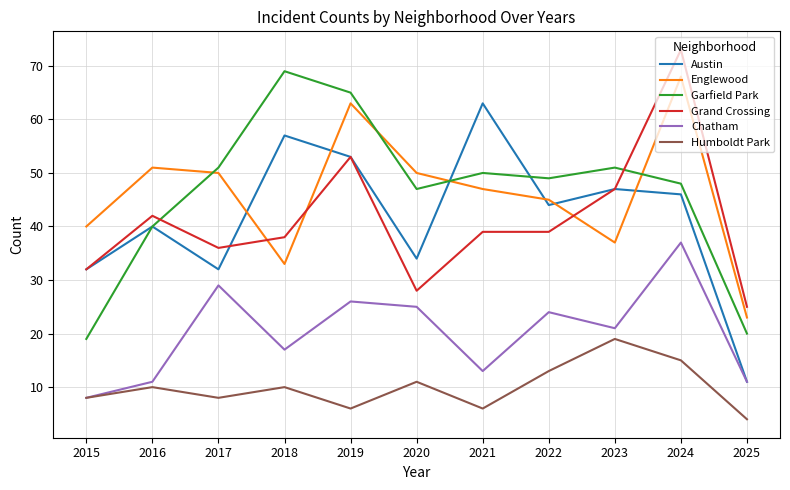

Reading right to left, what are all the values shown in this chart?

Austin: 11	46	47	44	63	34	53	57	32	40	32
Englewood: 23	68	37	45	47	50	63	33	50	51	40
Garfield Park: 20	48	51	49	50	47	65	69	51	40	19
Grand Crossing: 25	73	47	39	39	28	53	38	36	42	32
Chatham: 11	37	21	24	13	25	26	17	29	11	8
Humboldt Park: 4	15	19	13	6	11	6	10	8	10	8